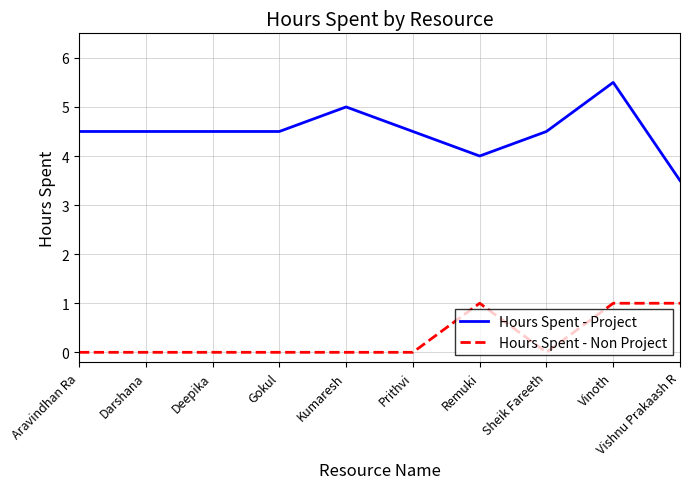

Is the value of Hours Spent - Non Project at Darshana greater than the value of Hours Spent - Project at Remuki?

No